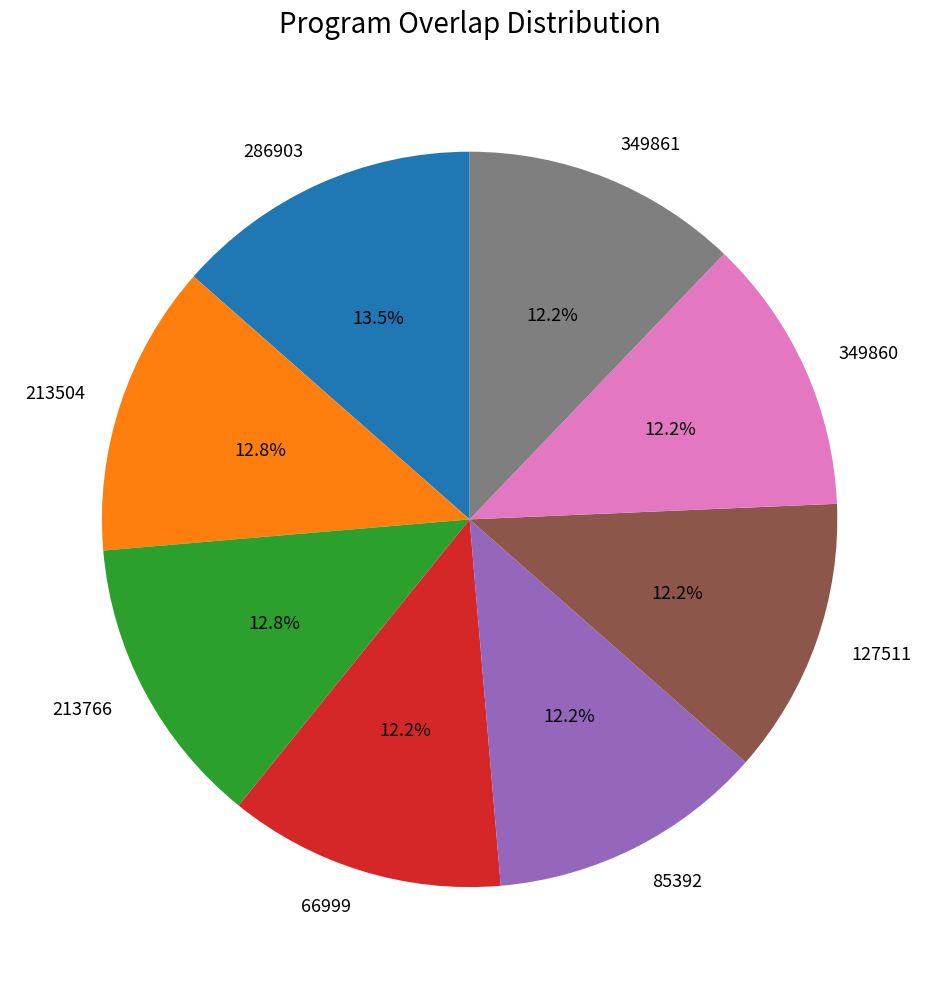

Does 213766 represent more than half of the total?

No